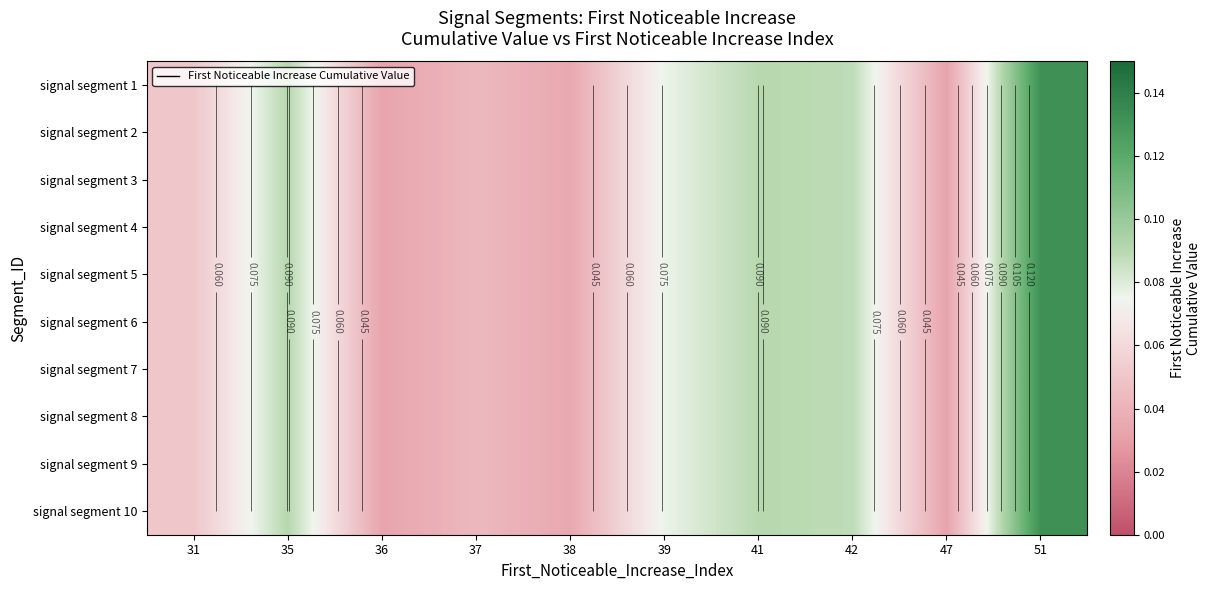

Rank the categories by signal segment 10 value from highest to lowest.

51, 35, 41, 42, 39, 31, 37, 38, 36, 47